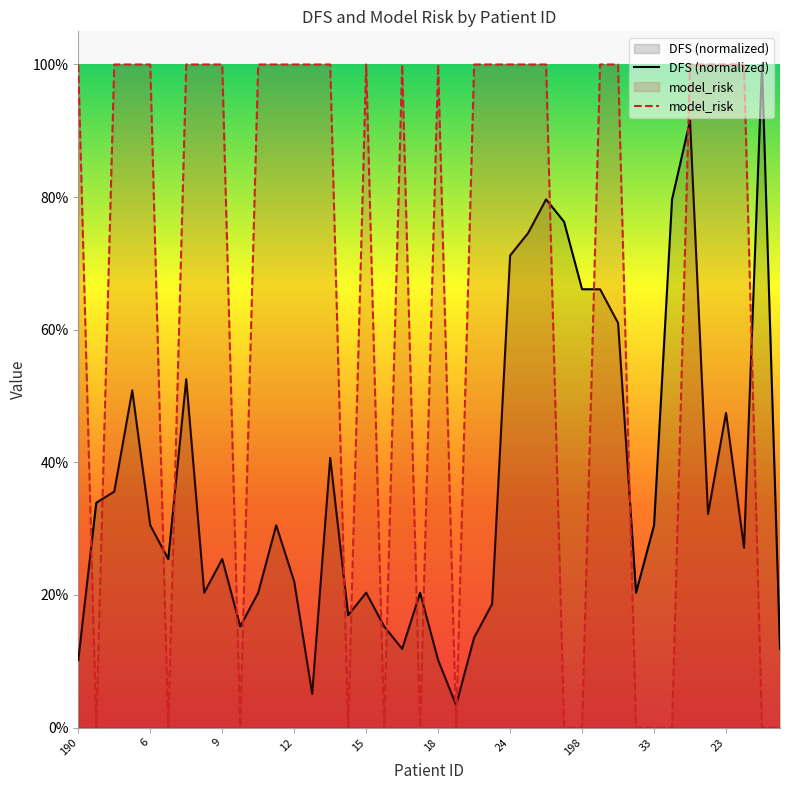

Where is the first local maximum for model_risk?

15